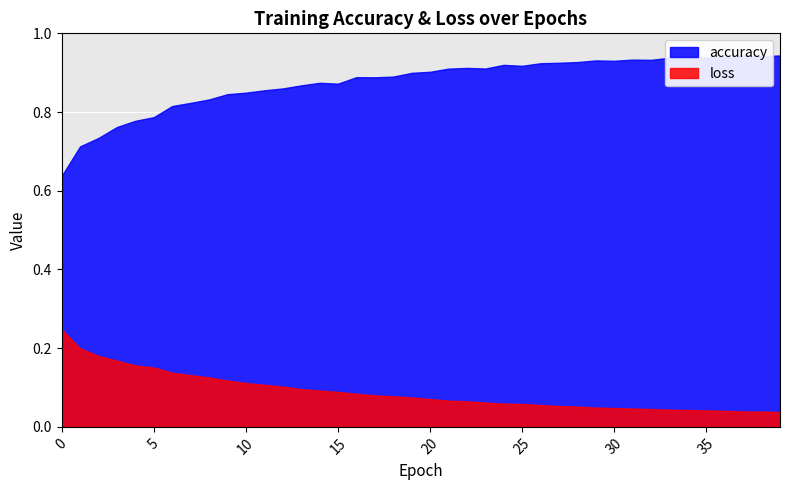

The loss series shows 0.0 at 23. True or false?

False